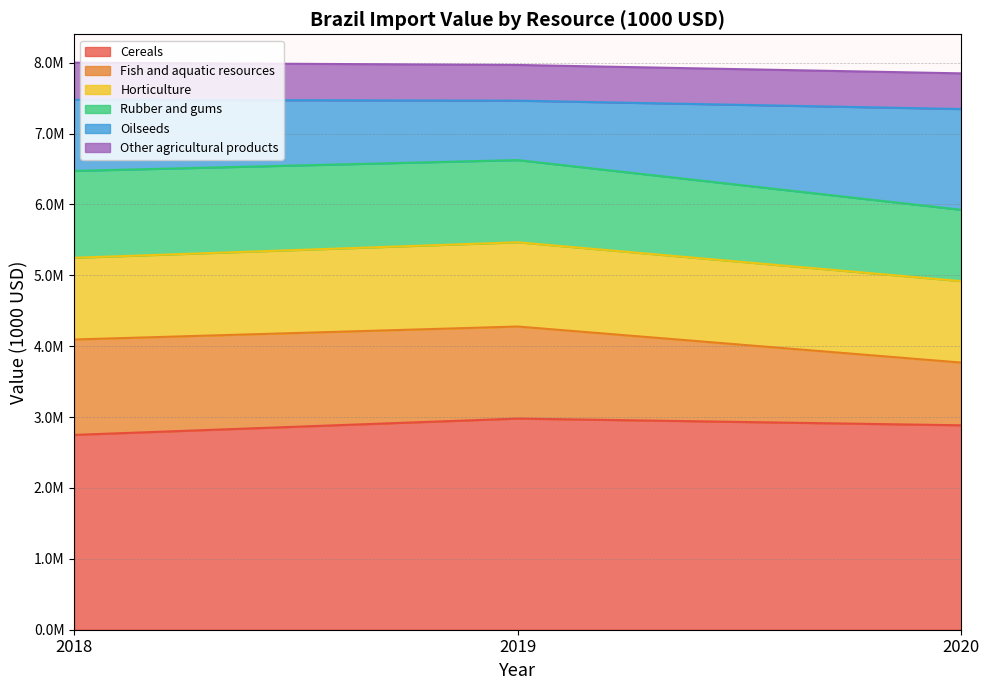

Between 2018 and 2020, which series saw the biggest shift?

Oilseeds